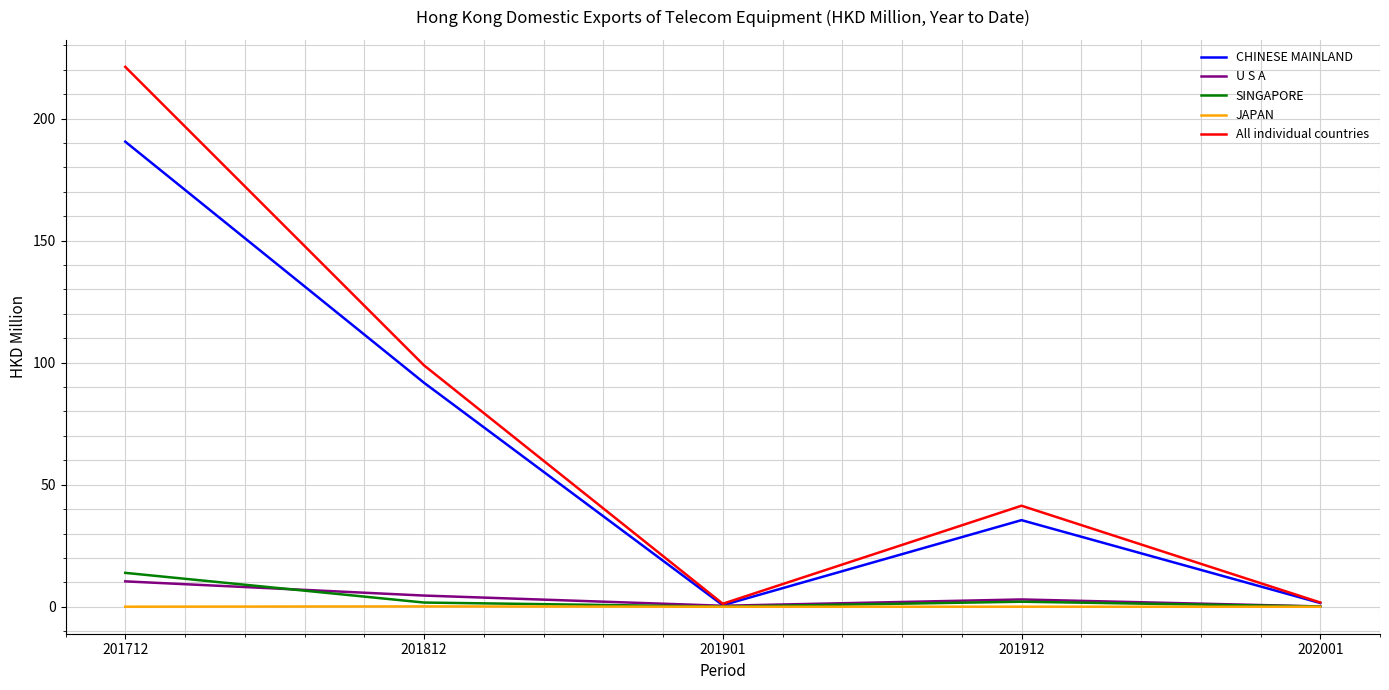

Which label corresponds to the largest value in the chart?

201712